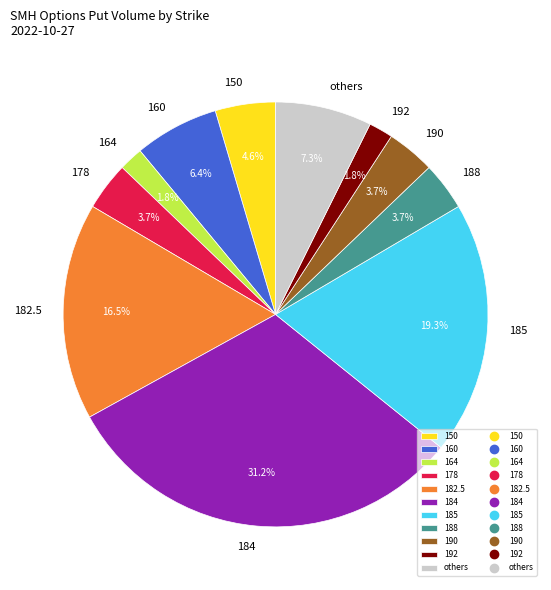

Which slice is the largest?

184